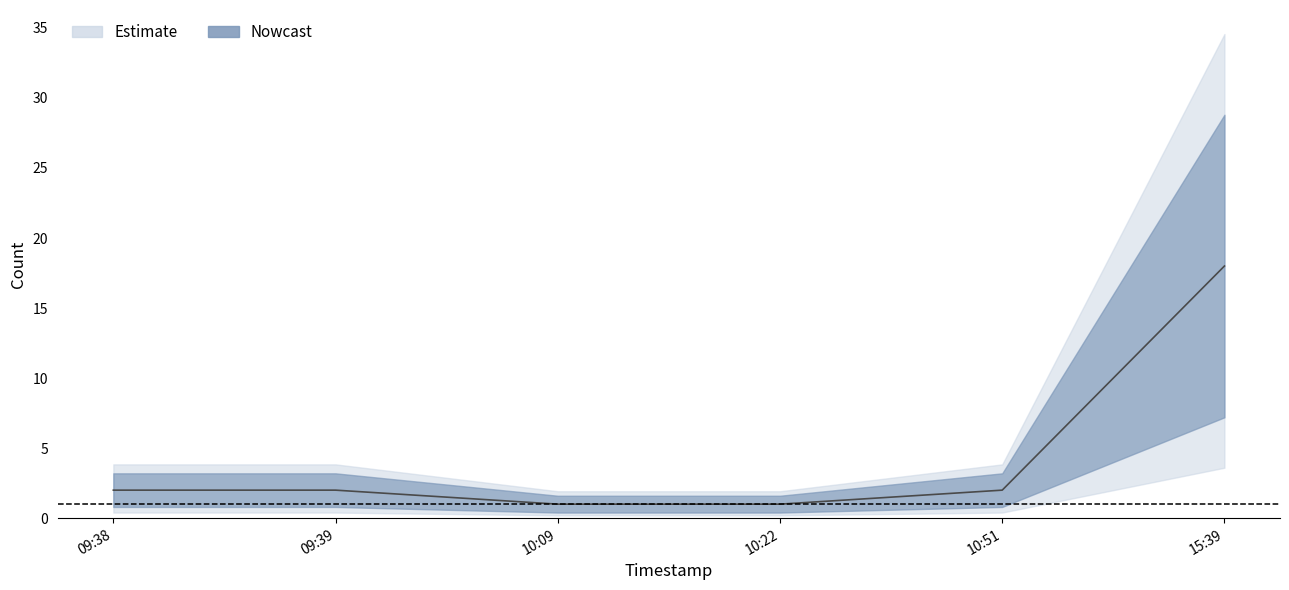

What is the change in value from 09:38 to 10:22?

-1